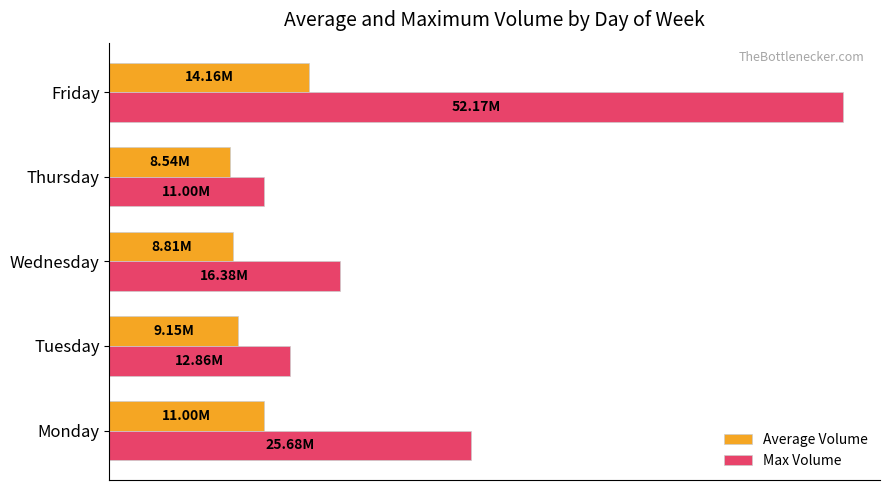

List the series in order of their peak value, highest first.

Max Volume, Average Volume